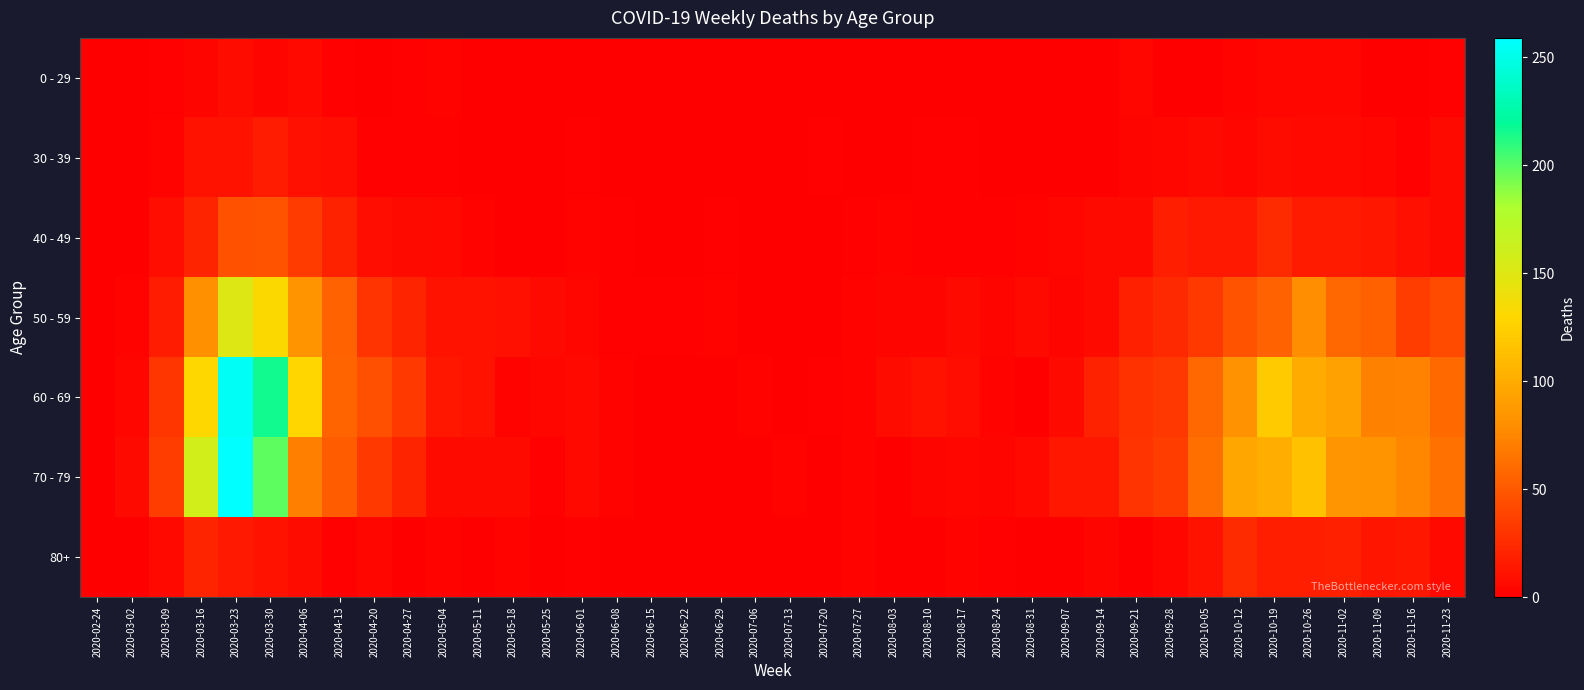

Between 2020-03-16 and 2020-05-11, which series saw the biggest shift?

70 - 79